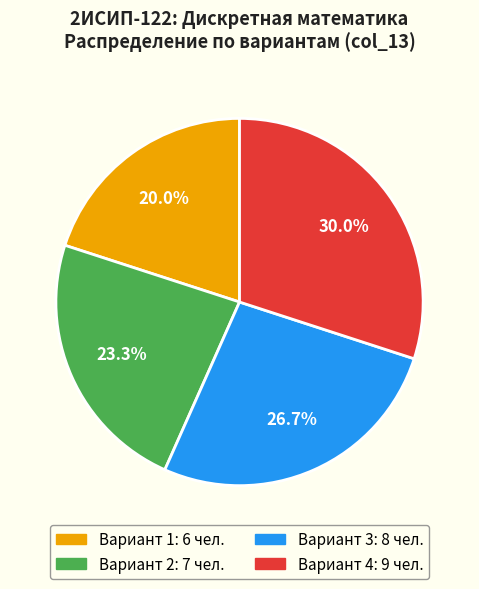

Which has a higher value, Вариант 1 or Вариант 4?

Вариант 4